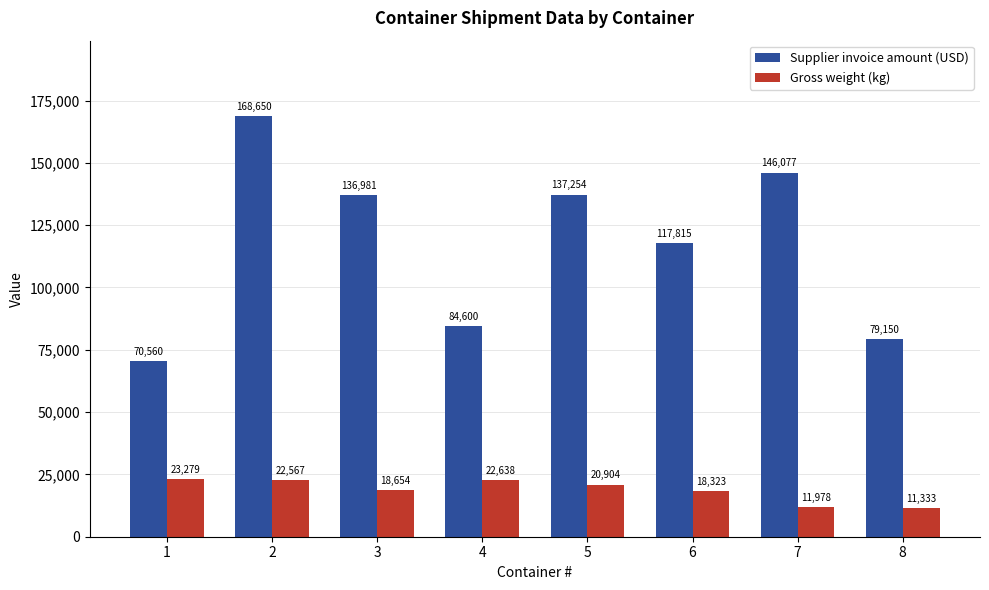

At which label does Gross weight (kg) reach its peak?

1